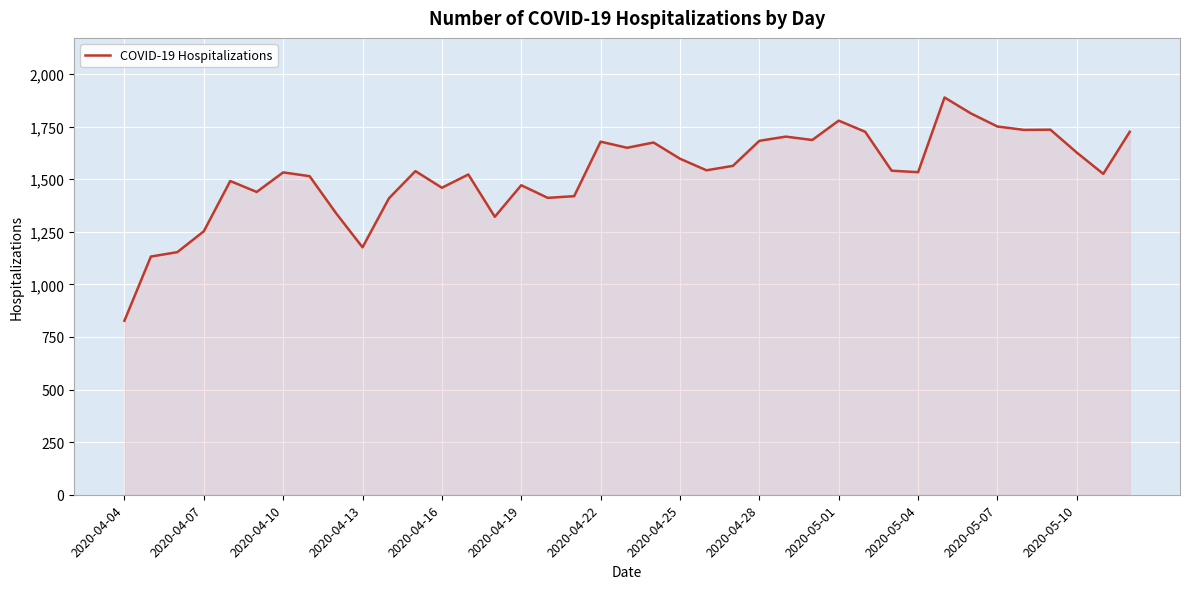

What is the greatest value displayed?

1888